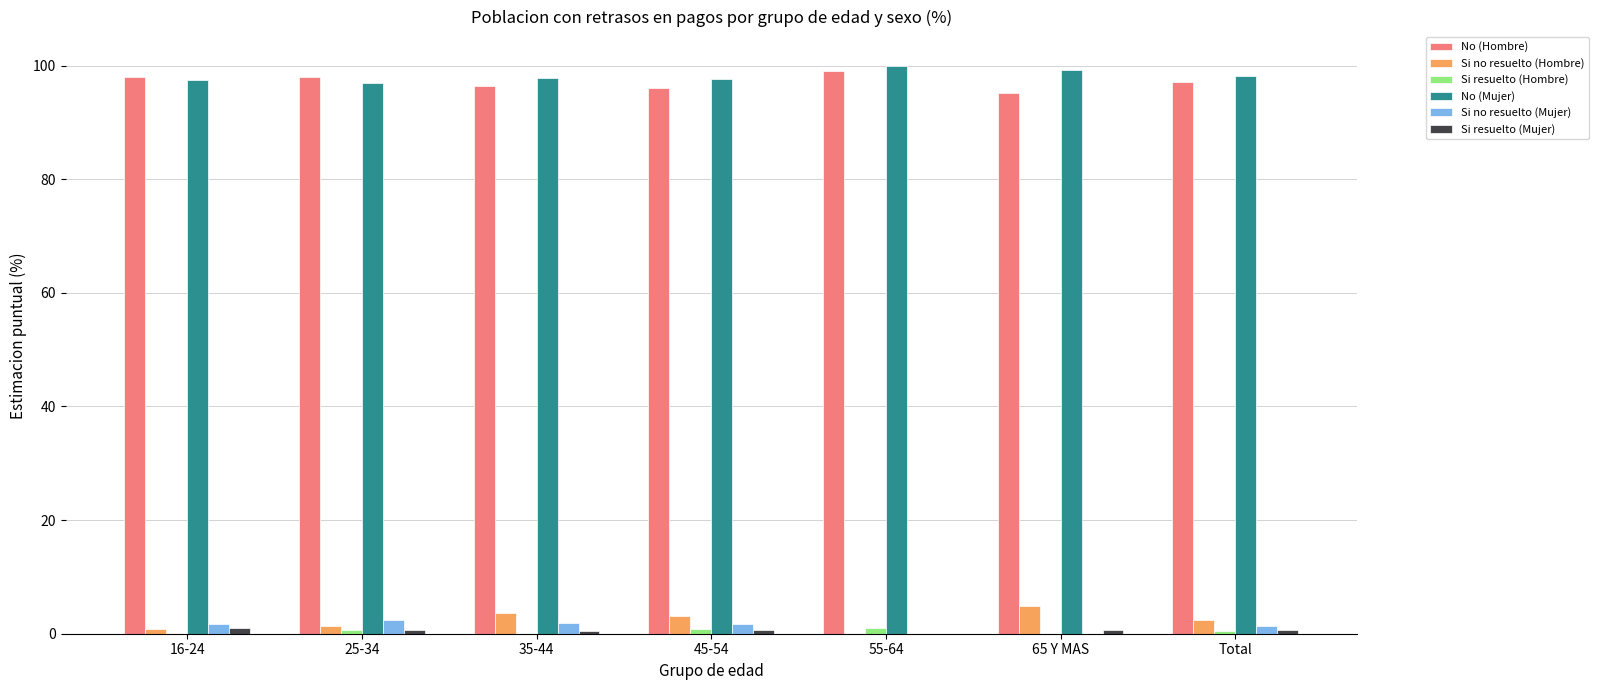

Count the number of categories in the chart.

7